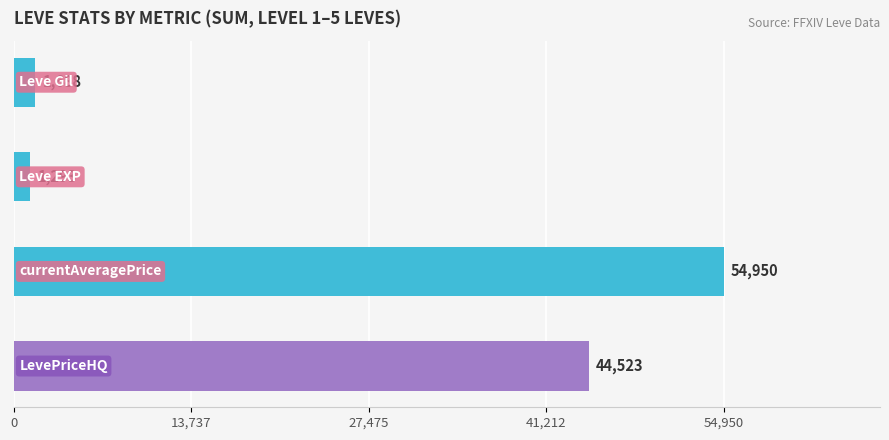

What is the difference between the maximum and minimum values?

53657